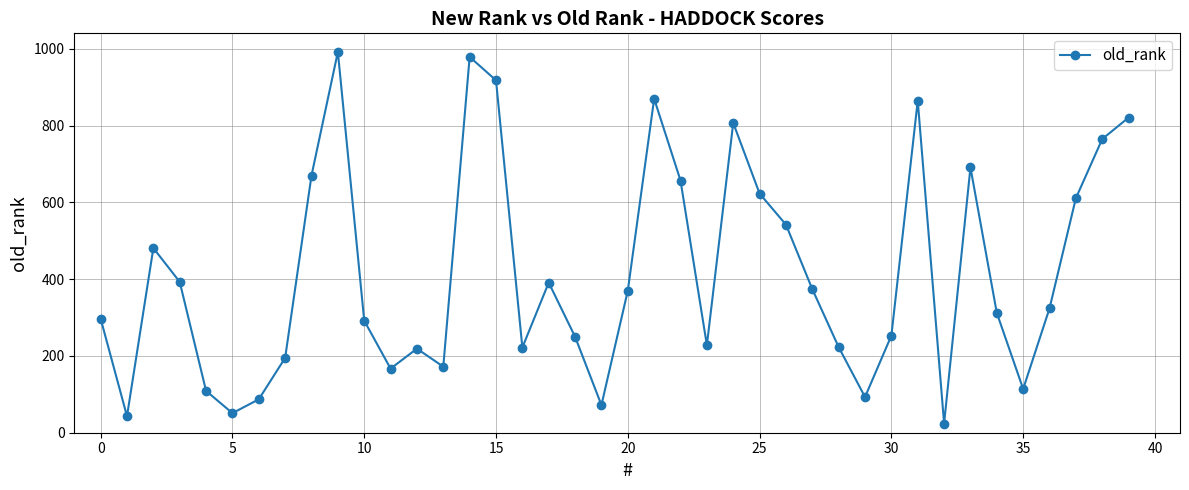

How many points are higher than both their immediate neighbors (excluding endpoints)?

9